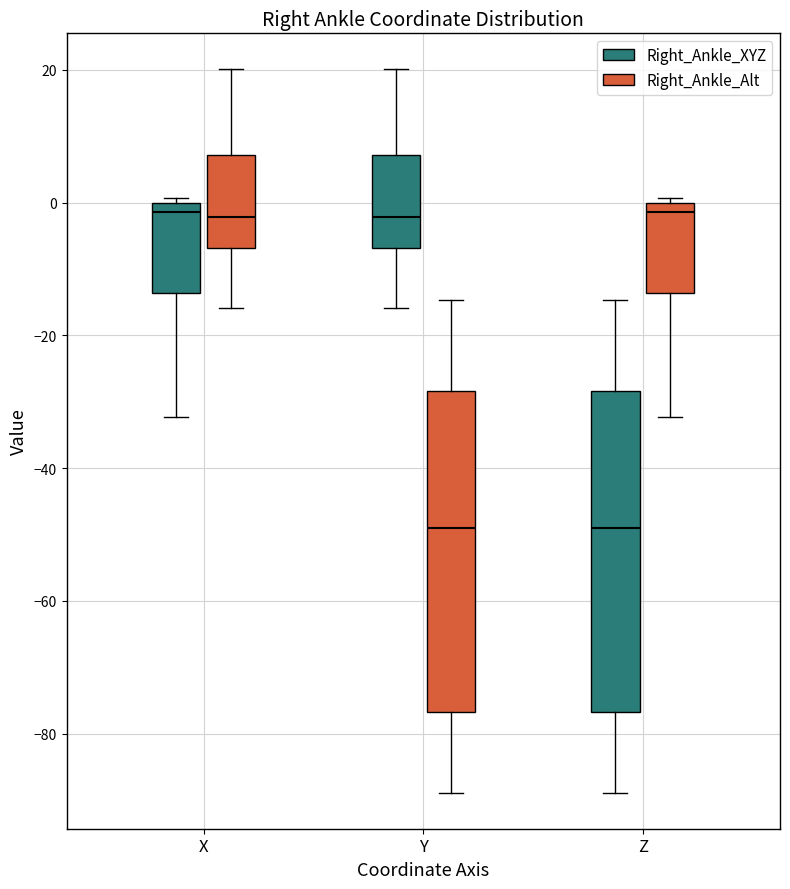

Reading left to right, transcribe this box plot: for each box, give where its median line is, the range the box spans, and where its two whiskers end, as read against the y-axis. The values are not printed on the chart, so give them approximately, as read against the axis.

X (Right_Ankle_XYZ): median -2, box -14 to 0, whiskers -32 to 0 (just above the box's upper edge)
X (Right_Ankle_Alt): median -2, box -6 to 8, whiskers -16 to 20
Y (Right_Ankle_XYZ): median -2, box -6 to 8, whiskers -16 to 20
Y (Right_Ankle_Alt): median -50, box -76 to -28, whiskers -88 to -14
Z (Right_Ankle_XYZ): median -50, box -76 to -28, whiskers -88 to -14
Z (Right_Ankle_Alt): median -2, box -14 to 0, whiskers -32 to 0 (just above the box's upper edge)